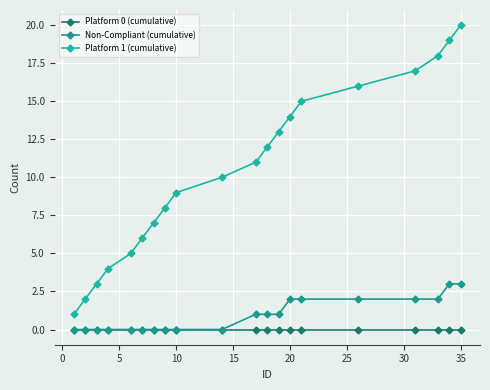

List the series in order of their peak value, highest first.

Platform 1 (cumulative), Non-Compliant (cumulative), Platform 0 (cumulative)